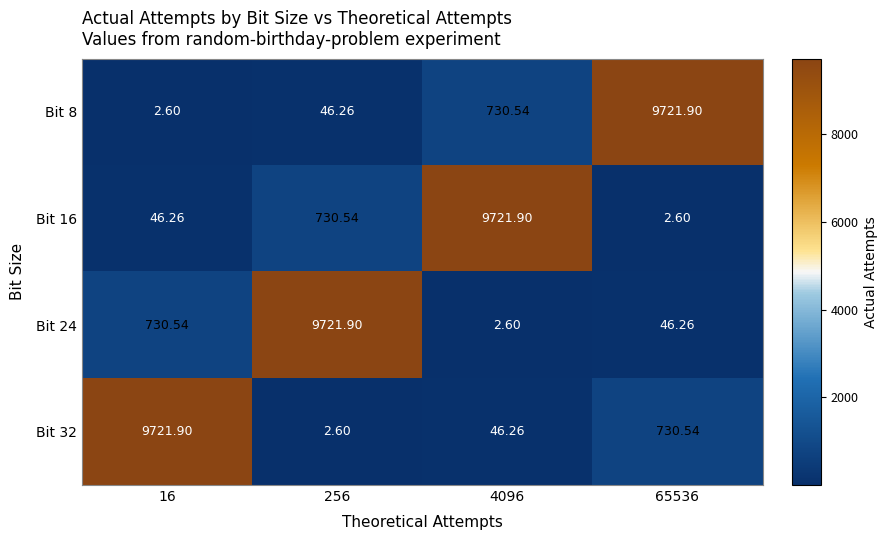

Is the value of Bit 16 at 65536 greater than the value of Bit 32 at 4096?

No